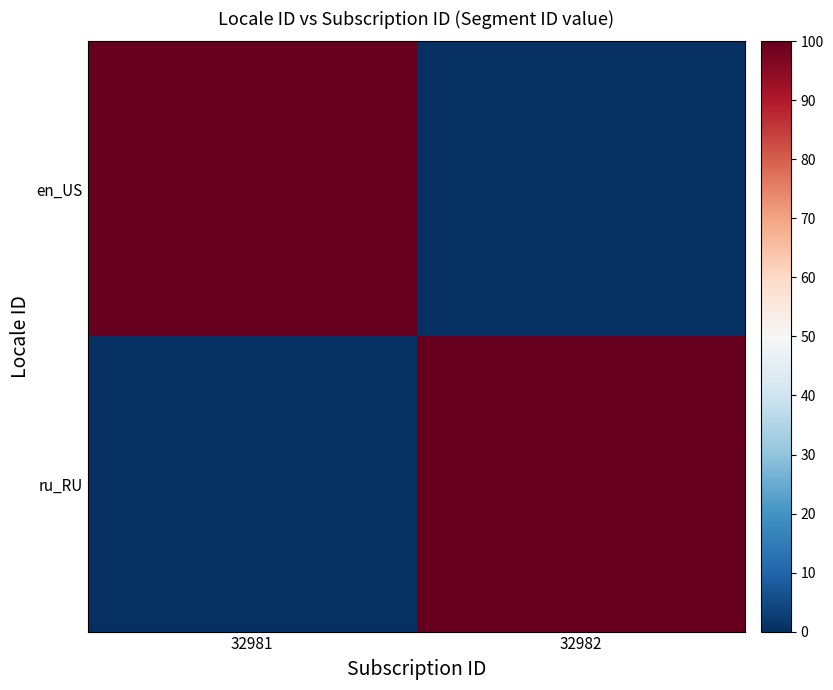

Reading left to right, transcribe all the data shown in this chart.

en_US: 32981=100.0	32982=0.0
ru_RU: 32981=0.0	32982=100.0